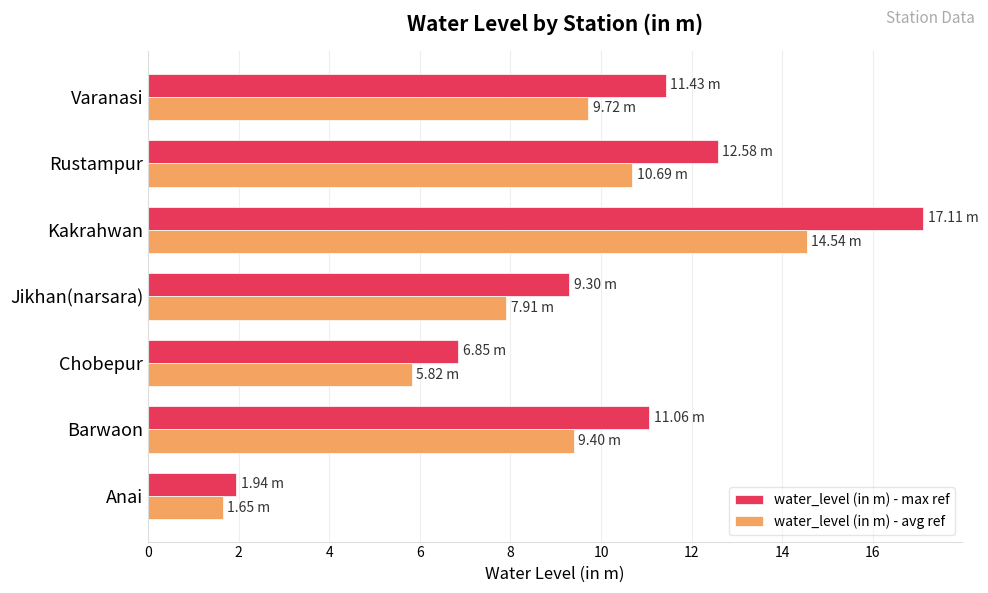

What is the average value of the water_level (in m) - max ref series?

10.0